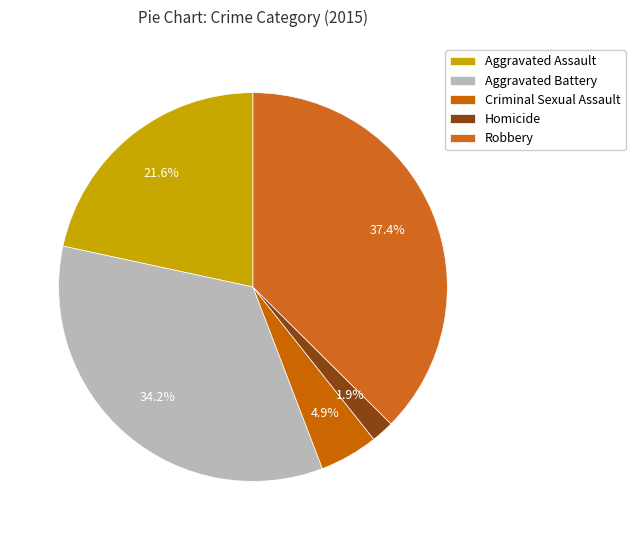

How many segments does this pie chart have?

5